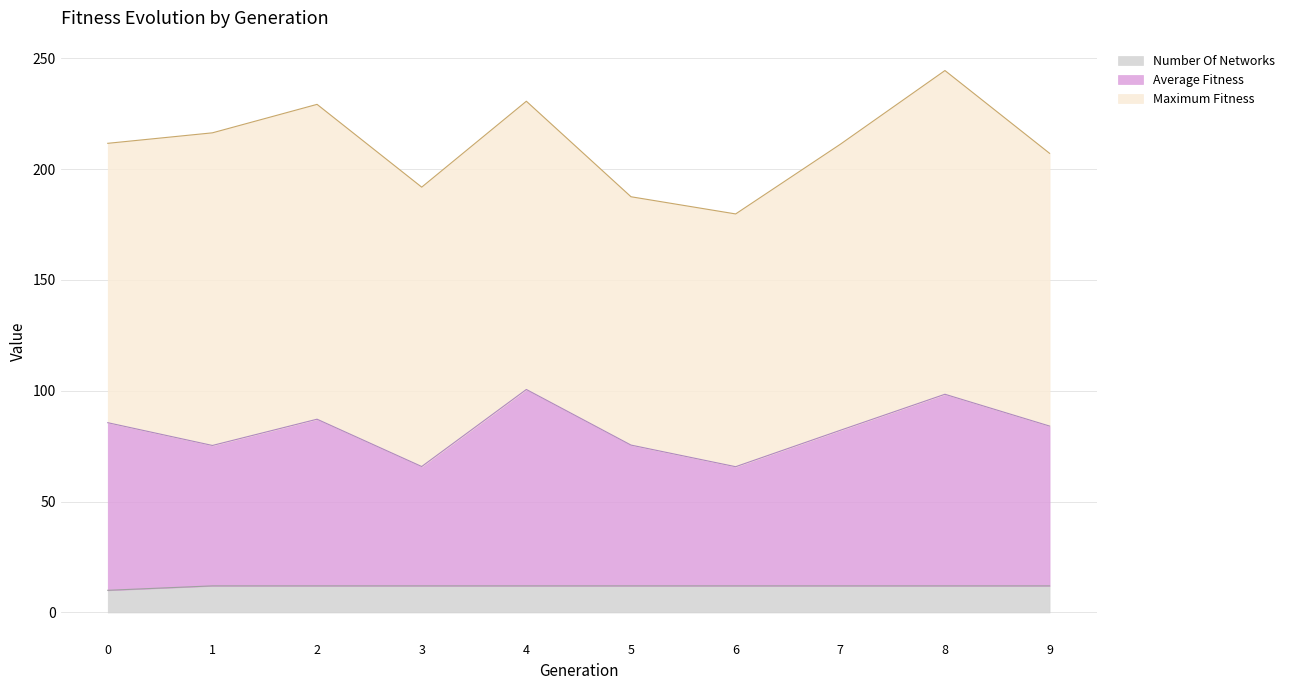

True or false: number_of_networks and average_fitness intersect in this chart.

False